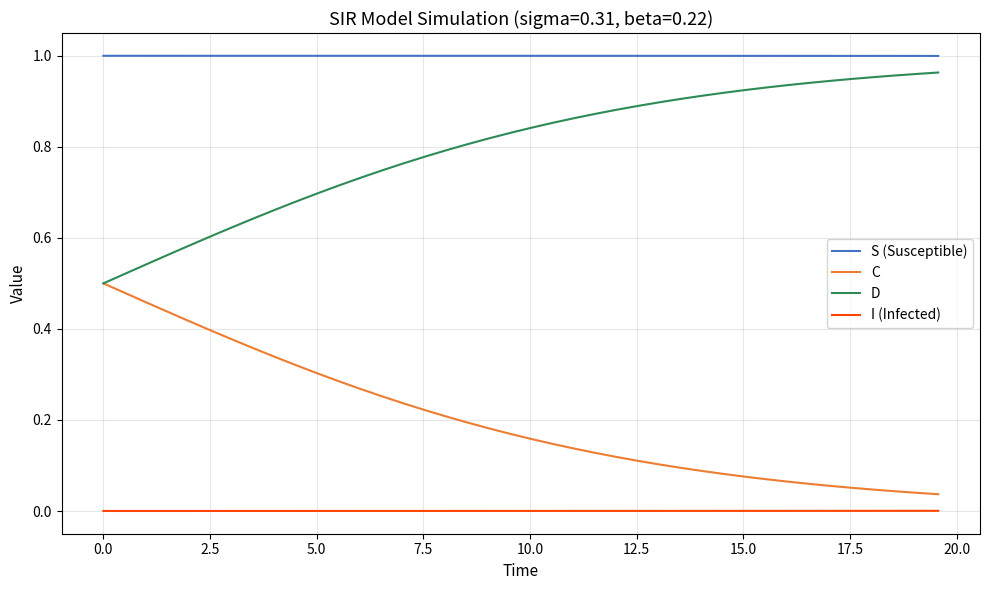

True or false: C and S (Susceptible) intersect in this chart.

False